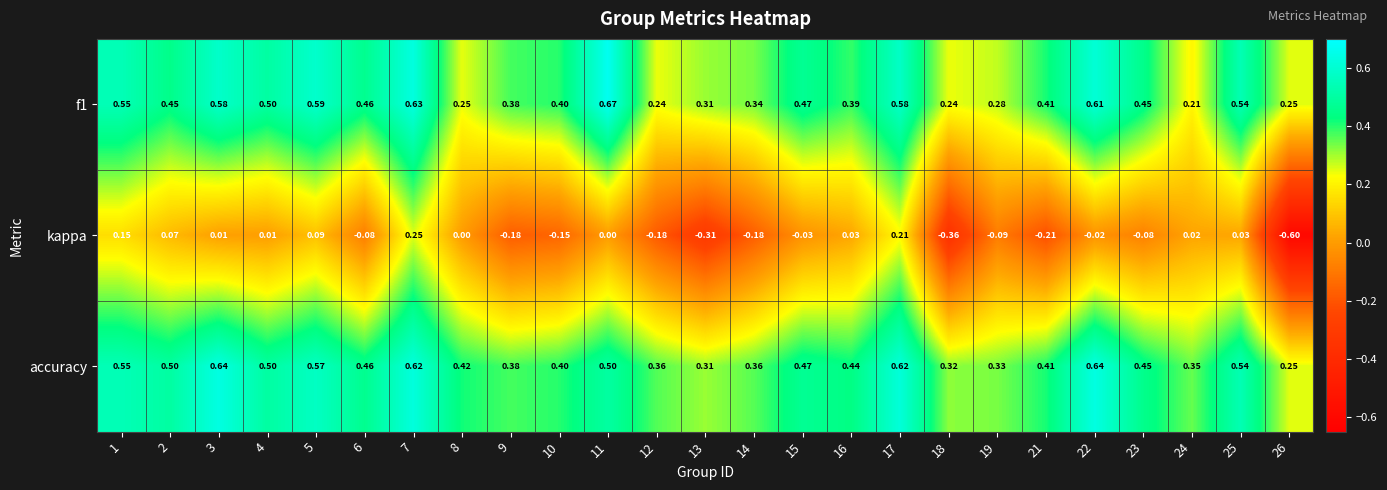

How many distinct data groups are displayed?

3